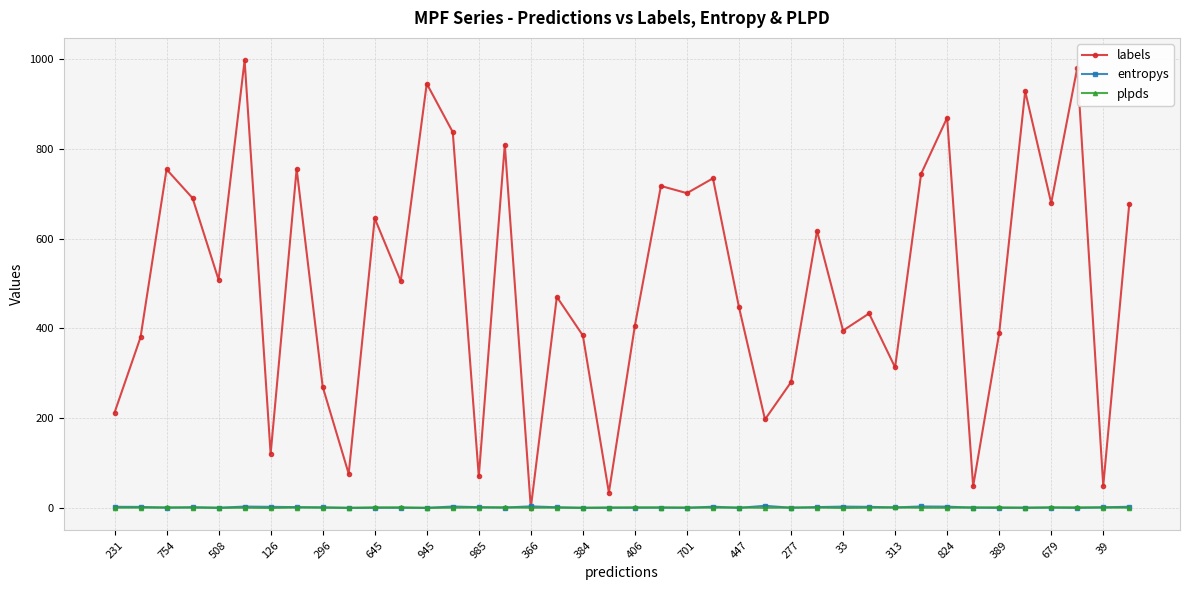

At how many categories does at least one series exceed 349?

28